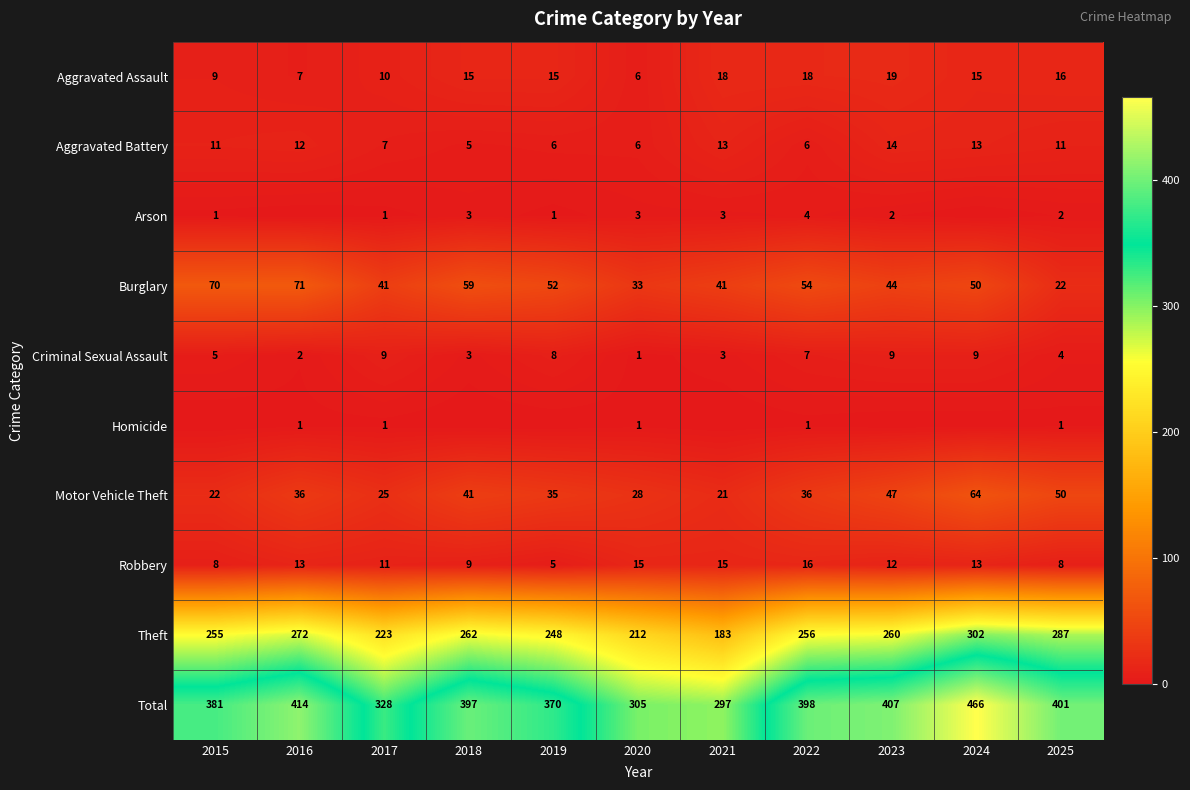

At which label is Theft closest to 242?

2019